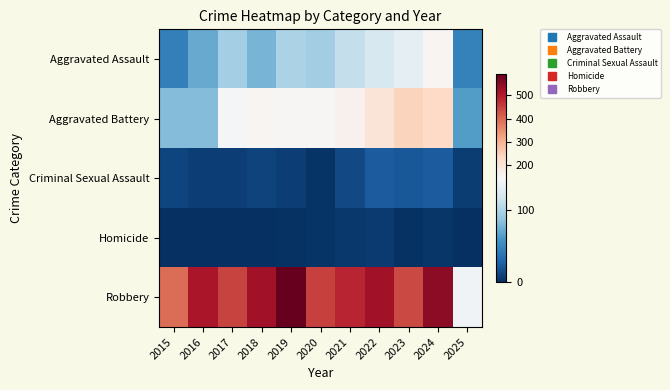

Which category has the highest value across all series?

2019